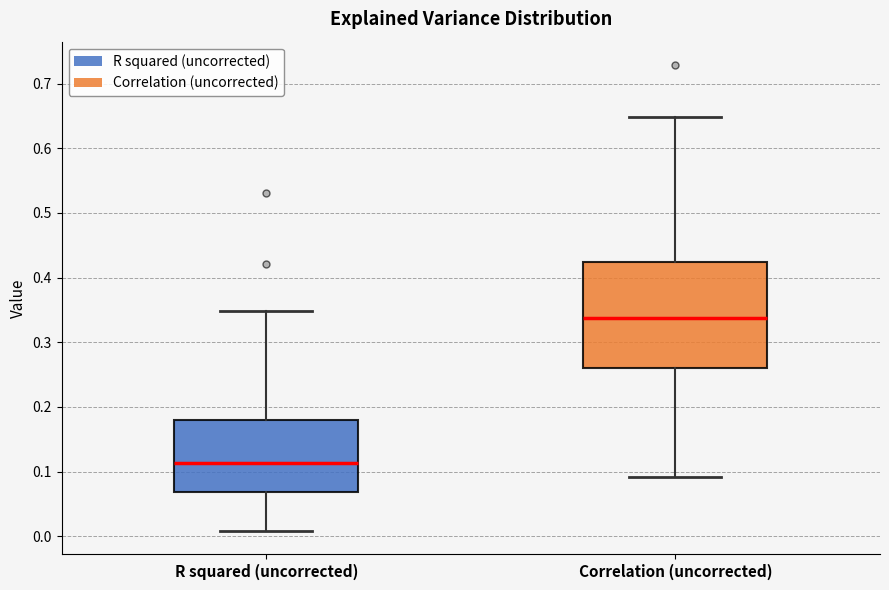

Reading left to right, read every box against the y-axis: the position of its median line, the range the box covers, and the ends of its whiskers. The values are not printed on the chart, so give them approximately, as read against the axis.

R squared (uncorrected): median 0.11, box 0.07 to 0.18, whiskers 0.01 to 0.35
Correlation (uncorrected): median 0.34, box 0.26 to 0.42, whiskers 0.09 to 0.65